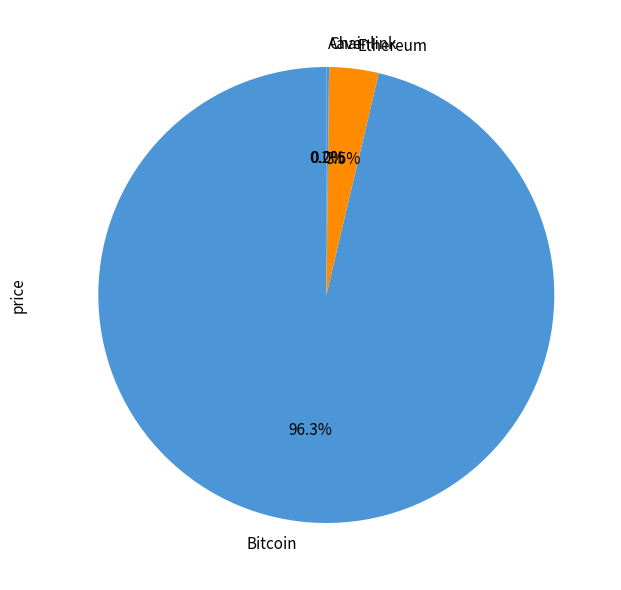

Which slice is the largest?

Bitcoin